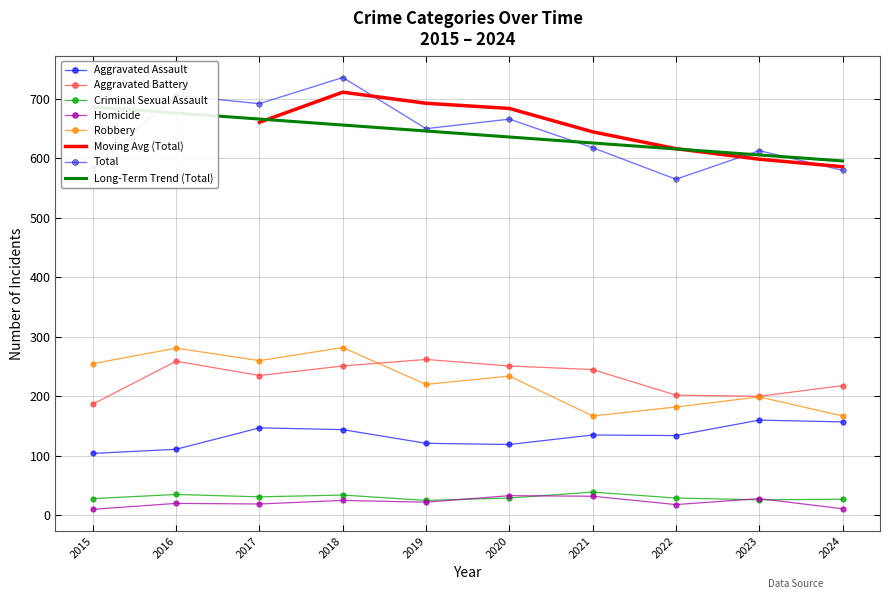

What is the value of the Aggravated Assault point at the 5th from the left?

121